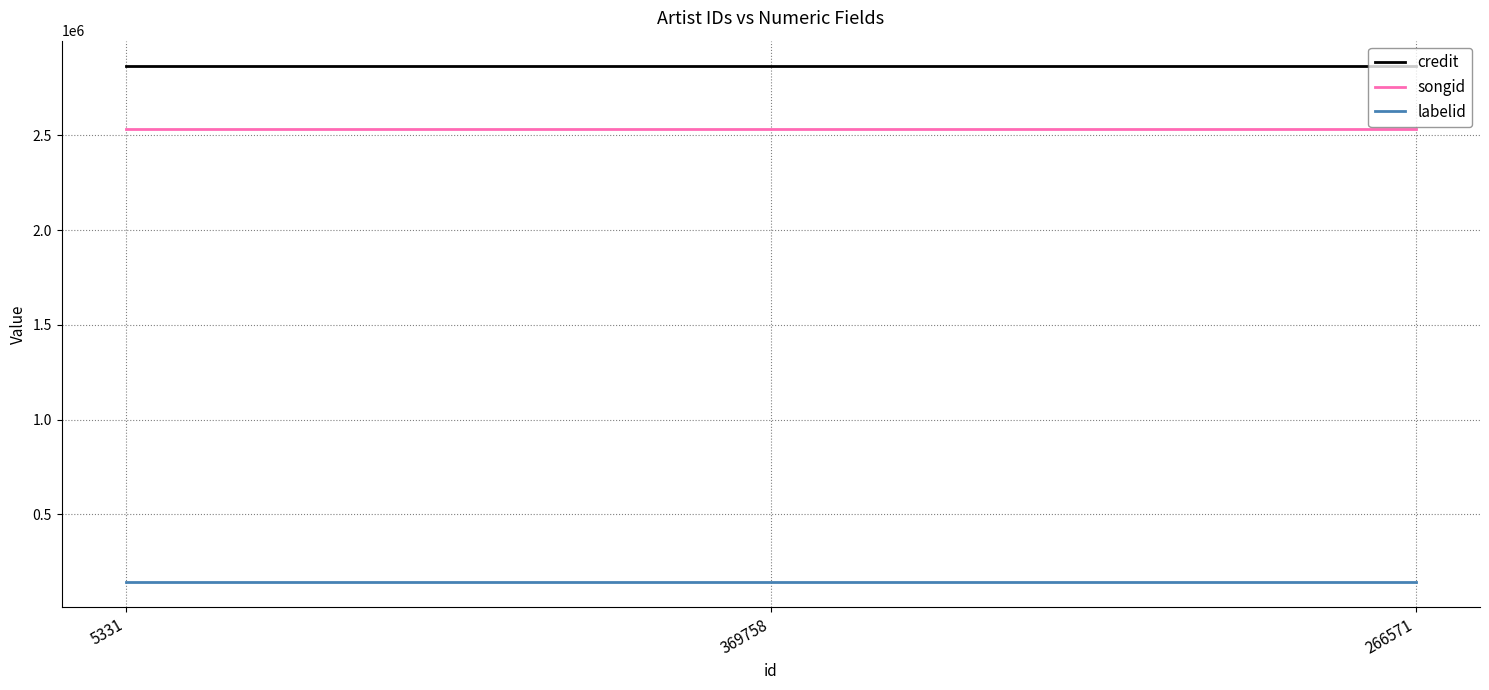

What is the average value of the labelid series?

145428